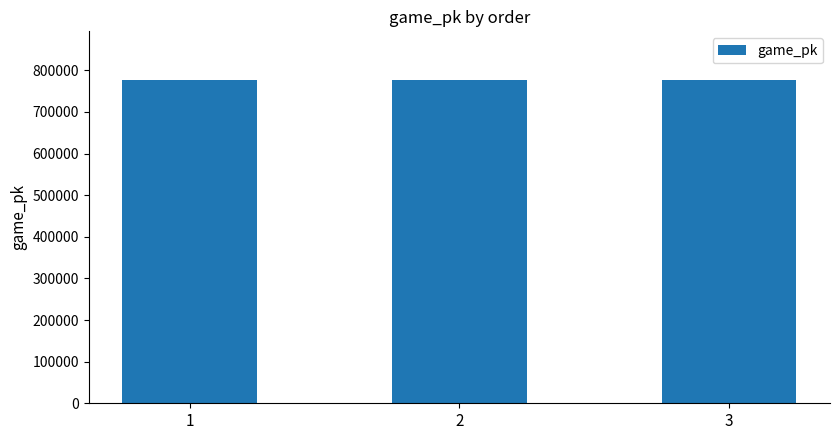

What is the minimum value shown in the chart?

776990